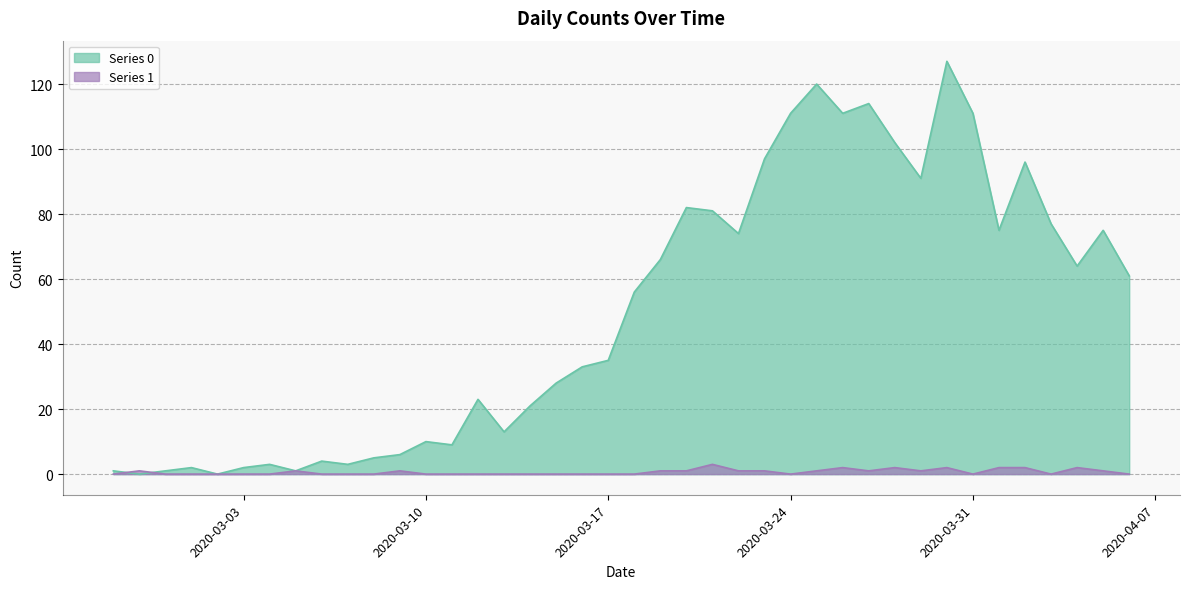

How many 1 values are between 0 and 1?

33